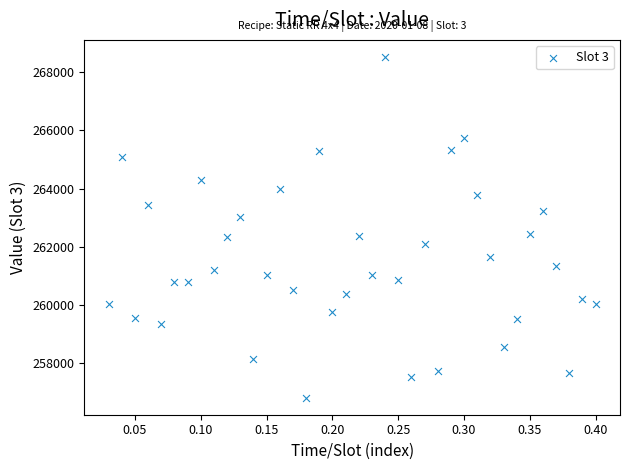

What is the range of Y values (max minus min)?

11700